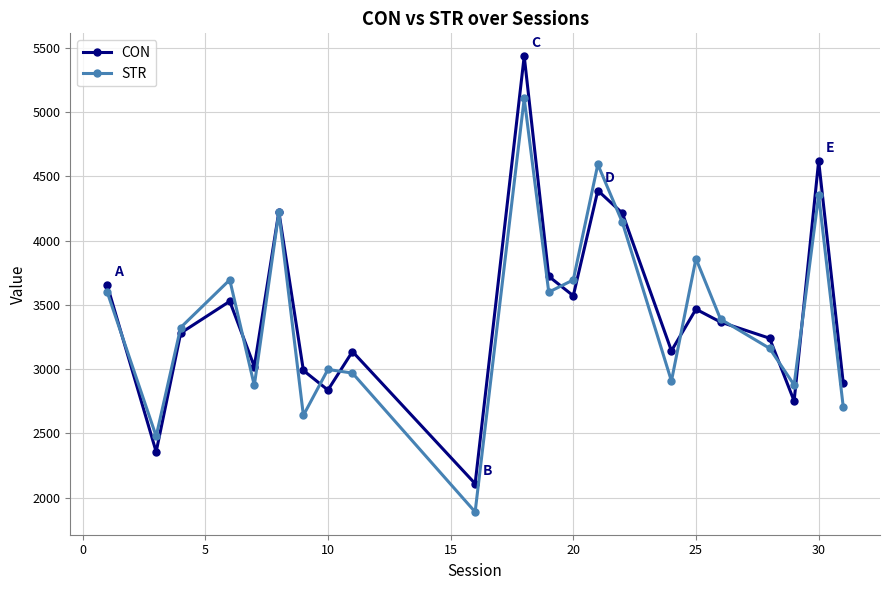

How many data points in CON are above 3365?

11